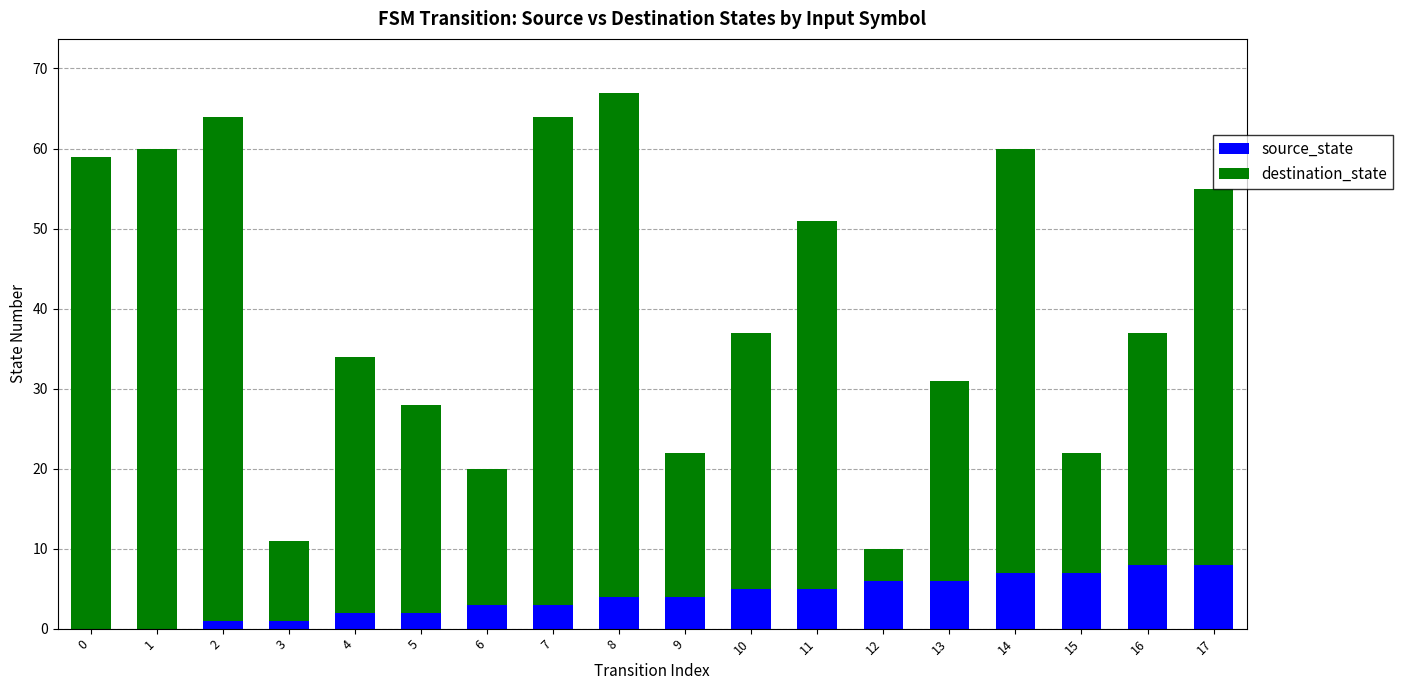

Is it true that source_state equals 9 at 13?

False